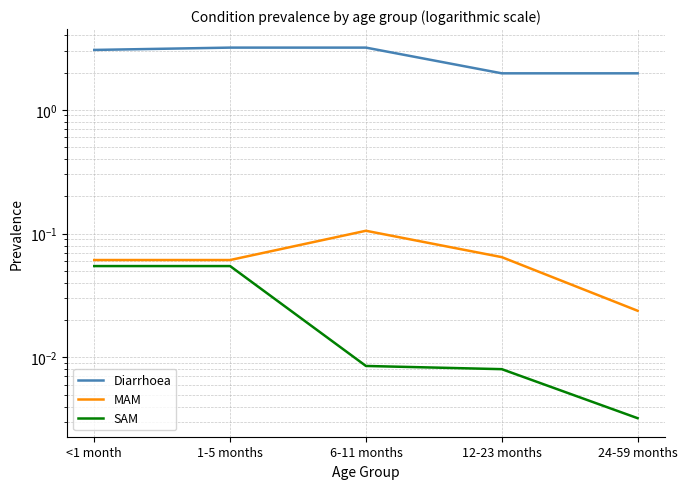

At which label does Diarrhoea first exceed 3?

<1 month